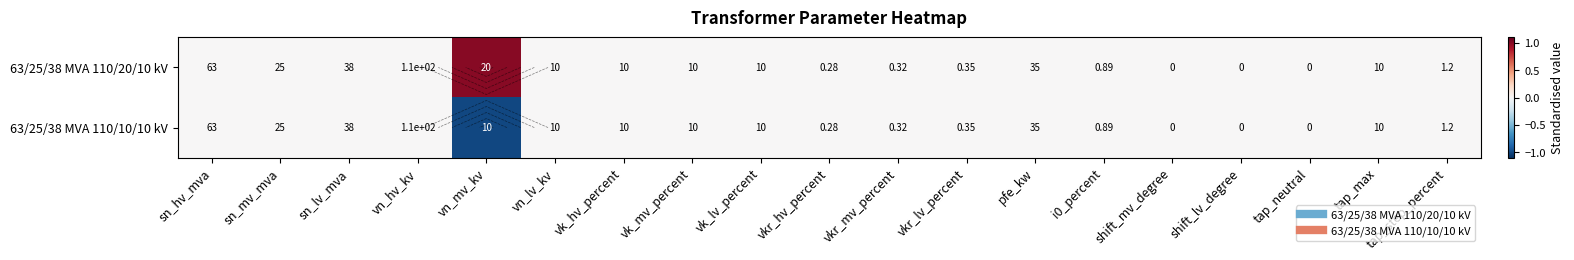

Which category has the lowest value across all series?

vn_mv_kv